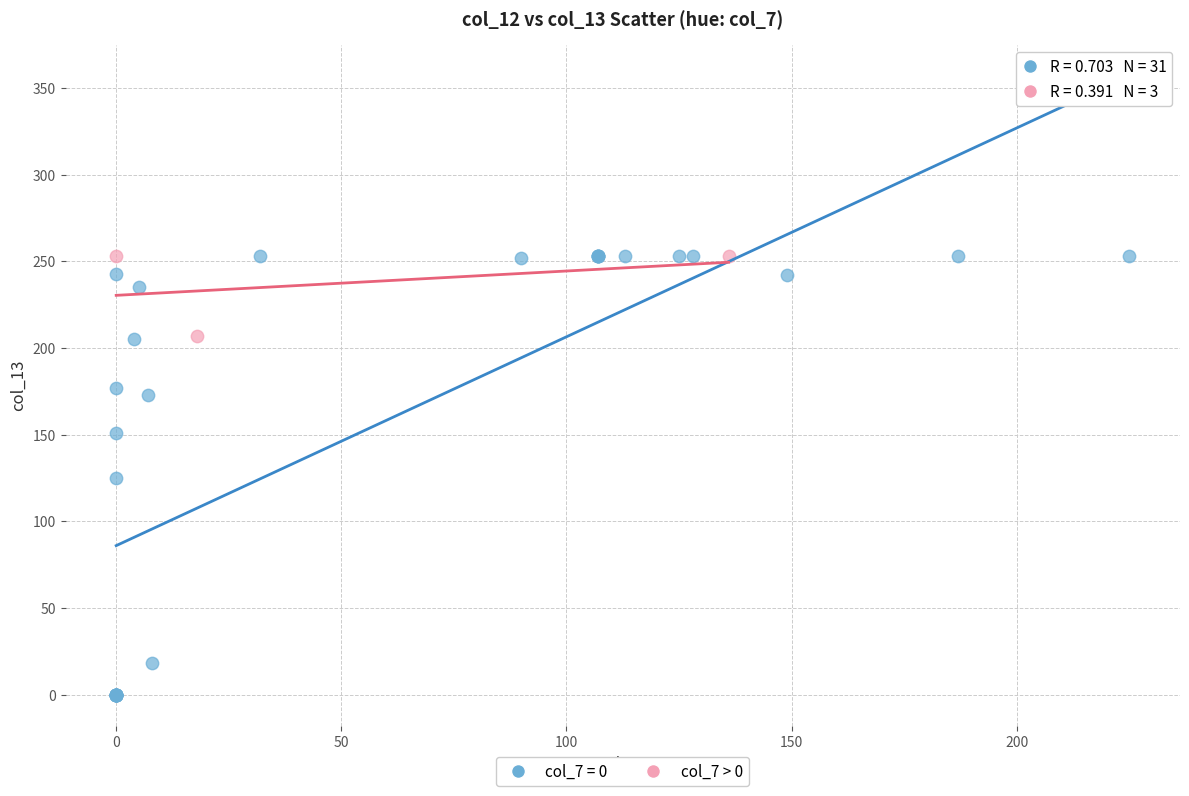

Which series contains the lowest Y value?

col_7 = 0